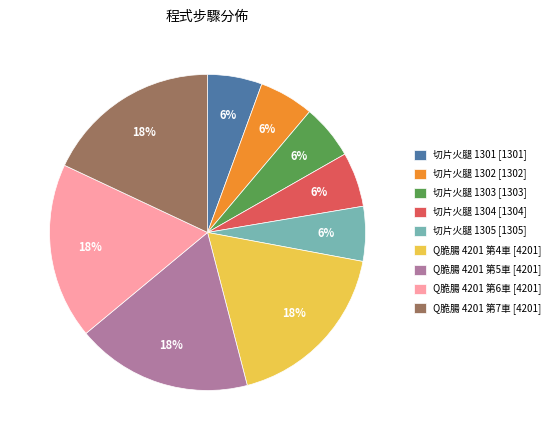

Do Q脆腸 4201 第5車 [4201] and Q脆腸 4201 第7車 [4201] together represent more than half of the pie?

No